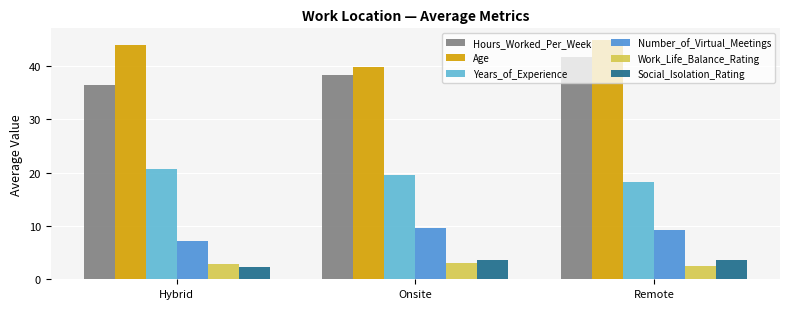

Is it true that Work_Life_Balance_Rating equals 1.4 at Onsite?

False